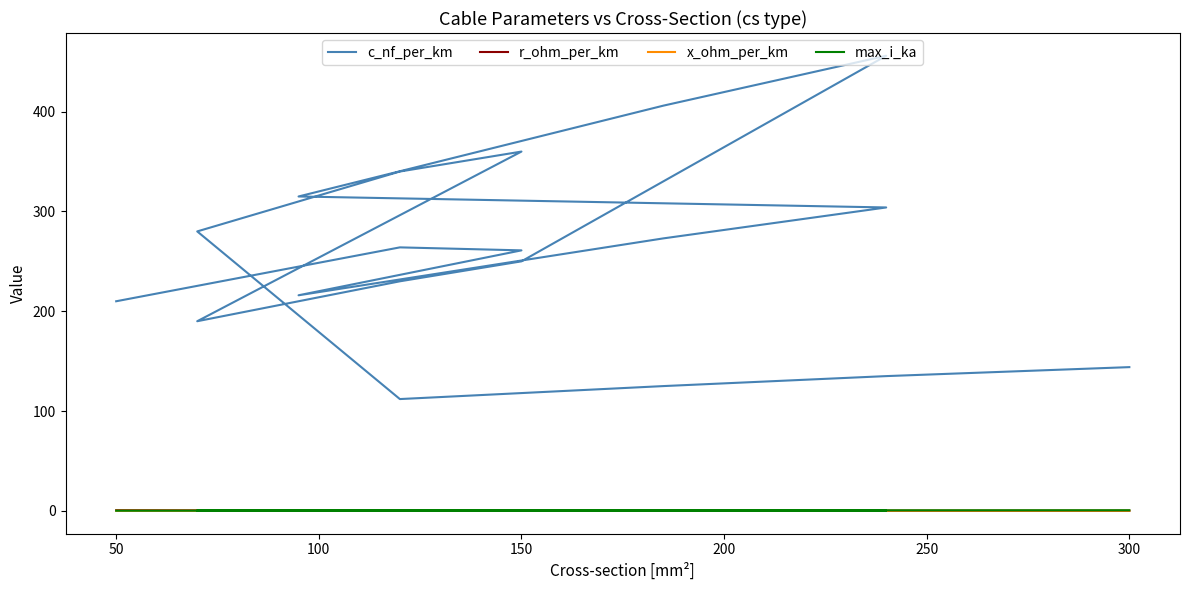

Is the value of c_nf_per_km at 9 greater than the value of max_i_ka at 11?

Yes